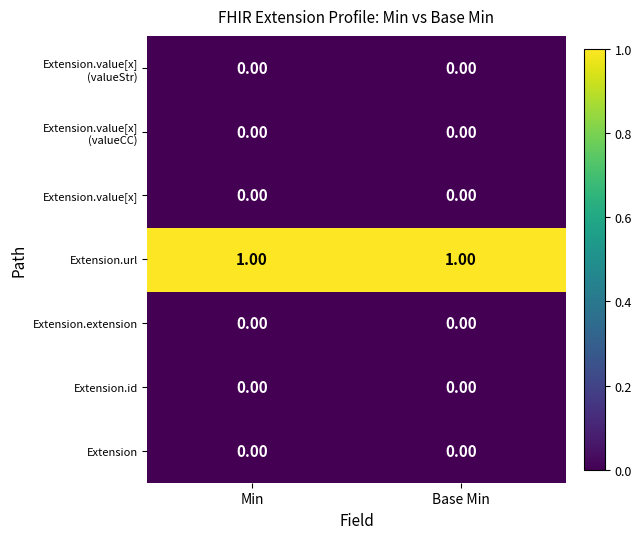

What is the maximum value shown in the chart?

1